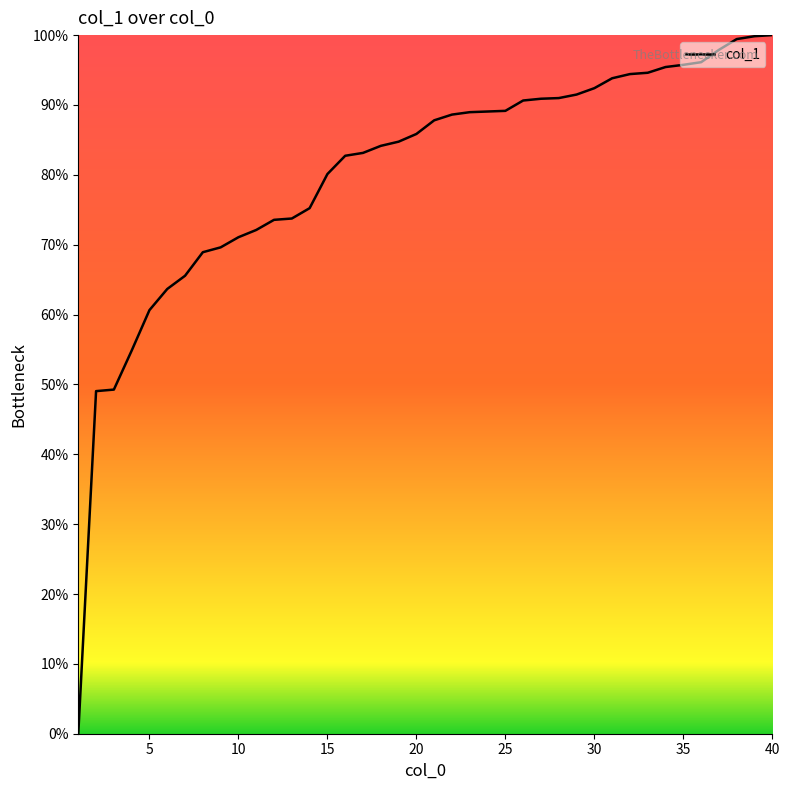

What is the greatest value displayed?

100.0